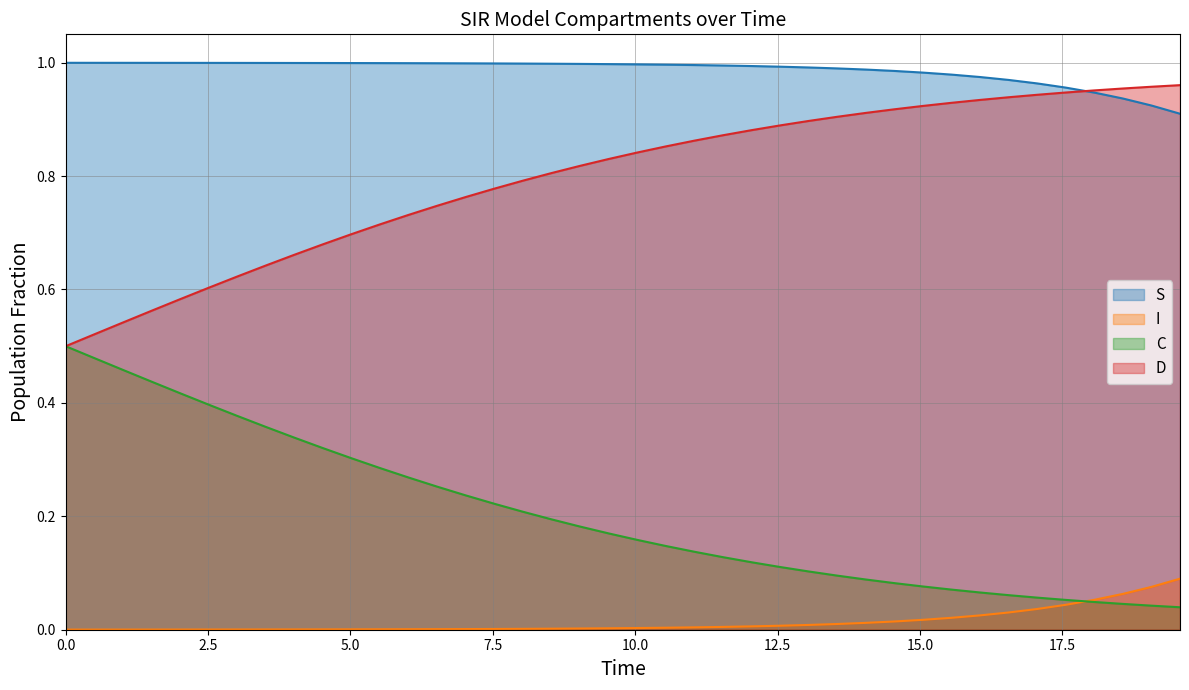

What is the value of the S point at the 5th from the left?

1.0